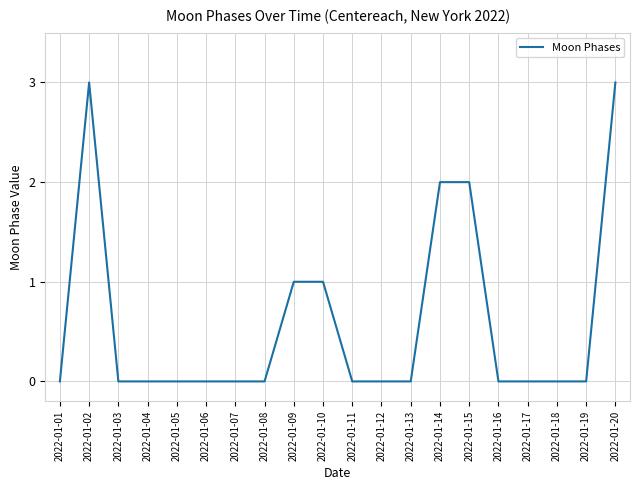

The chart shows a value of 0 at 2022-01-17. True or false?

True